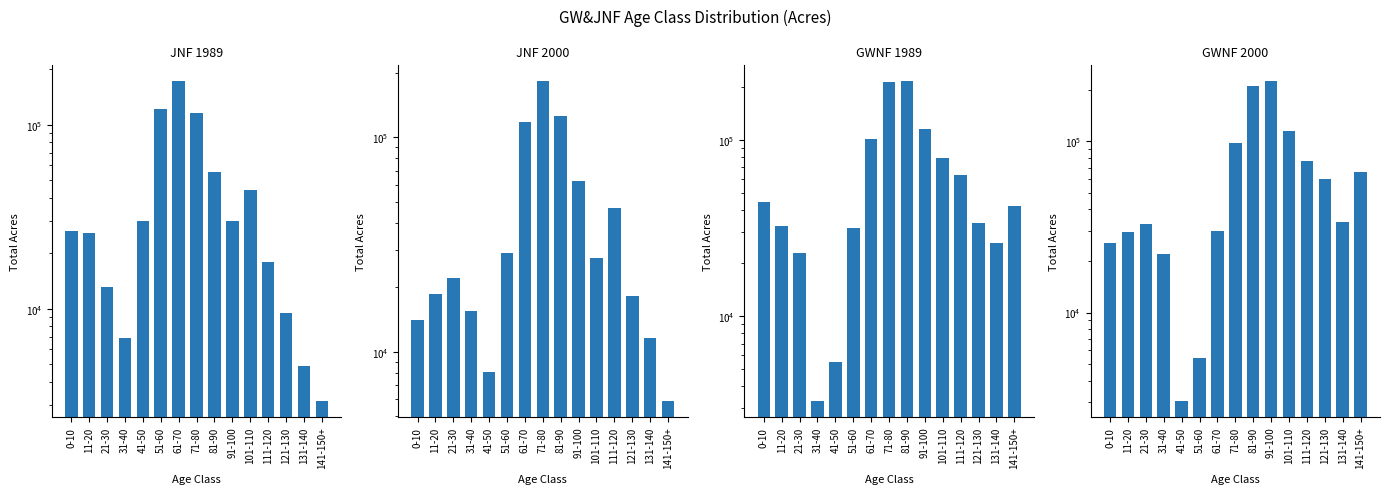

The GWNF 2000 series shows 97771 at 71-80. True or false?

True